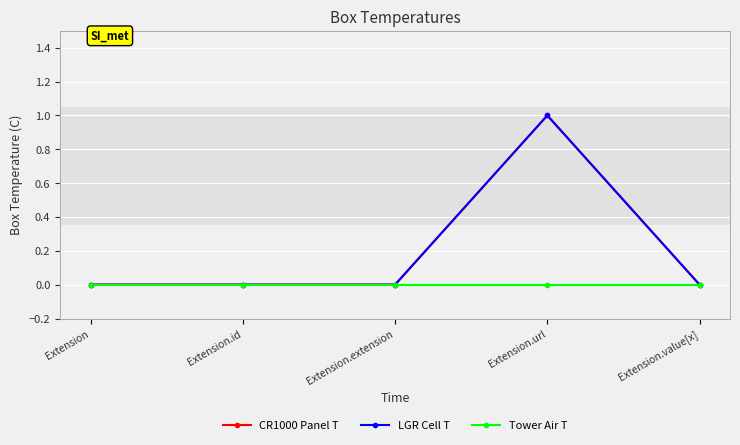

Is this an area chart (filled region under the line)?

No